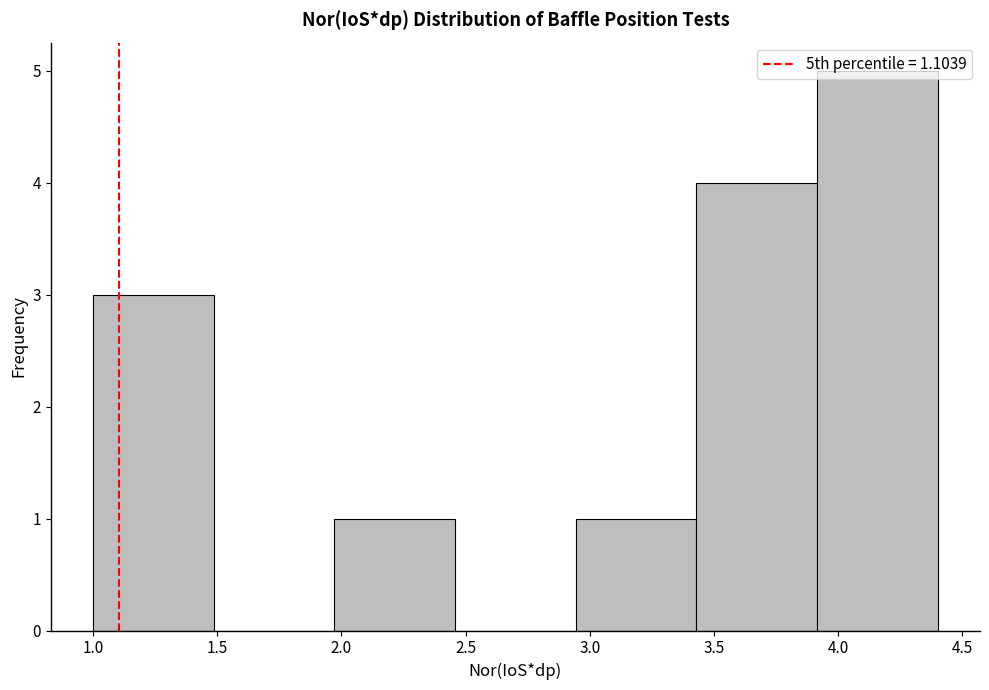

Over which range of the x-axis is the bar tallest?

3.90 to 4.40